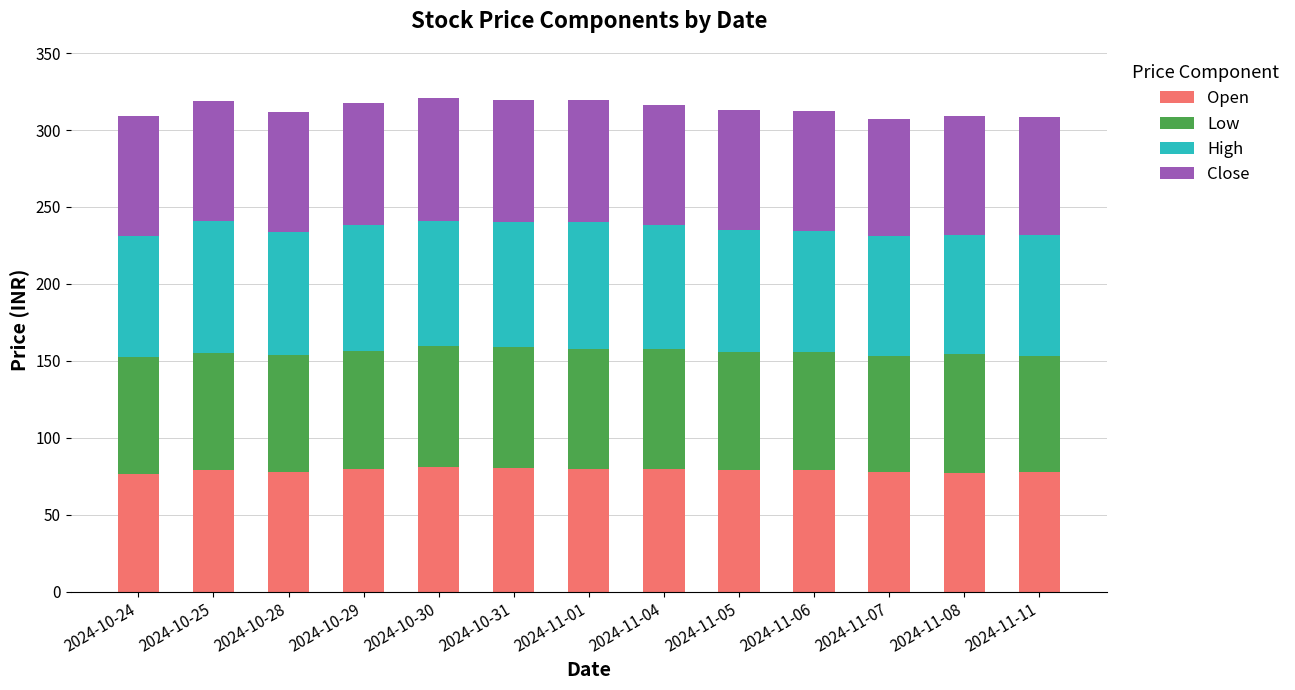

What is the highest value of the Open series?

80.9